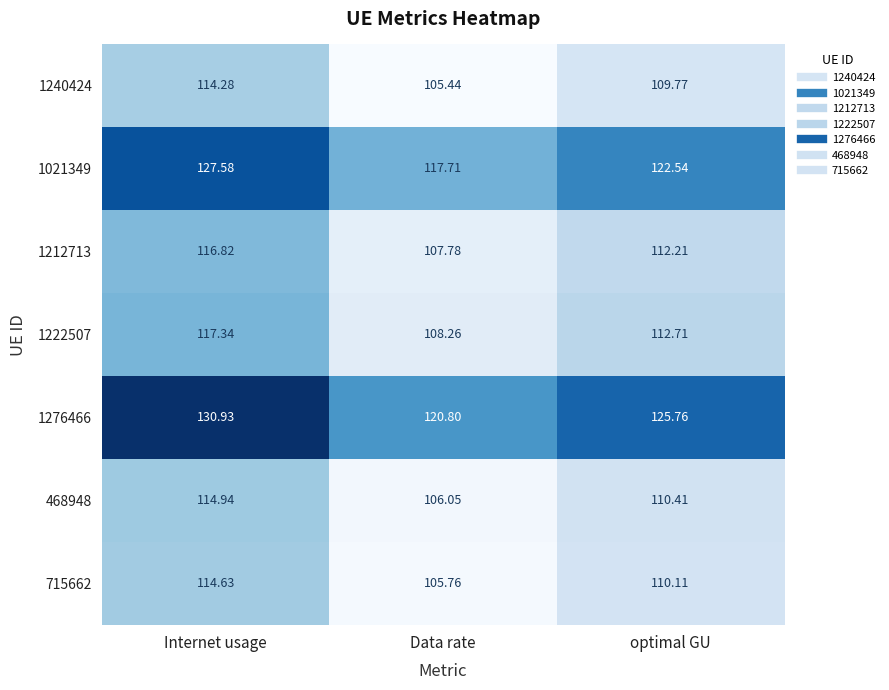

Count the number of data series in this chart.

7